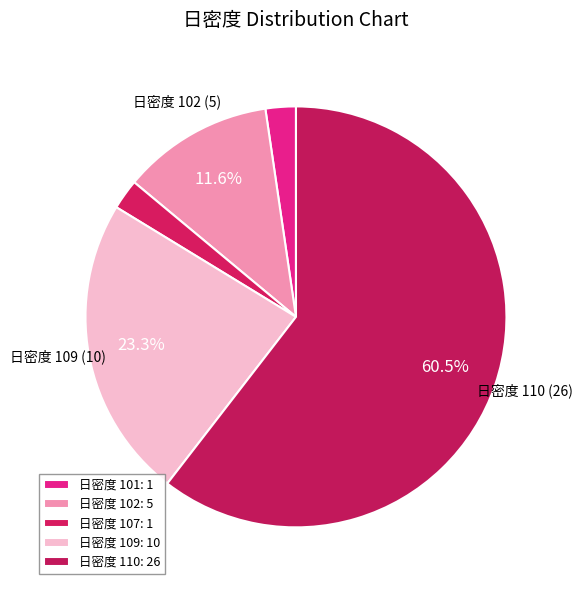

How many slices are in this pie chart?

5